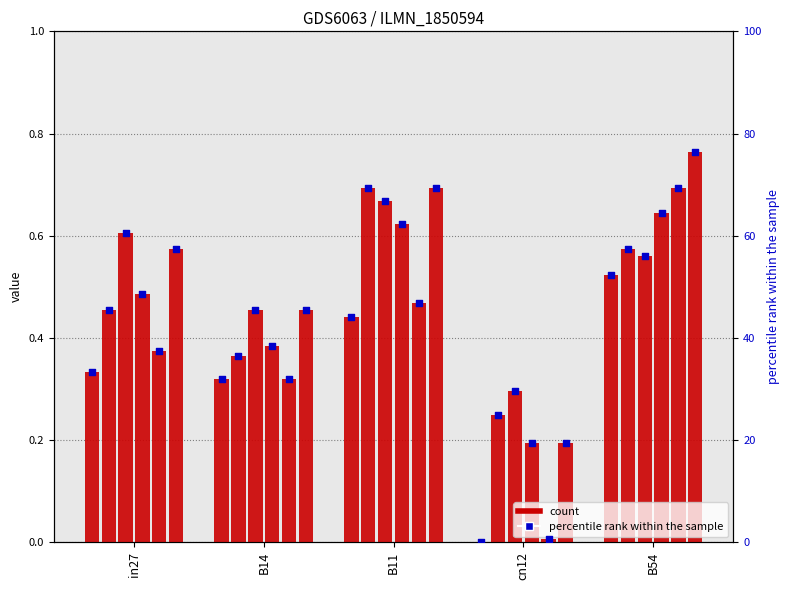

What is the change in value from in27 to B11?

+10.6